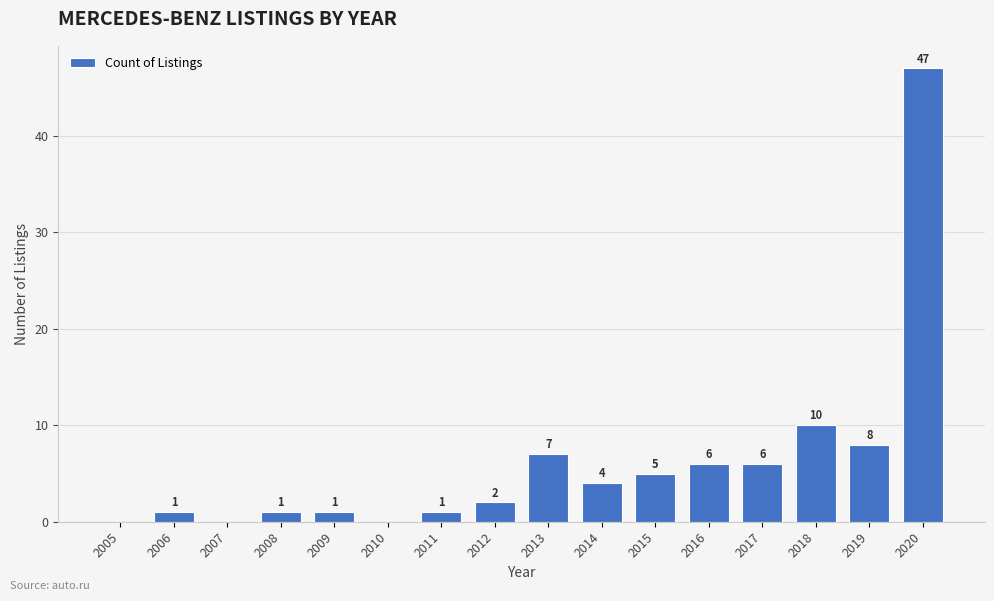

Reading right to left, list all the values displayed in this chart.

2020=47	2019=8	2018=10	2017=6	2016=6	2015=5	2014=4	2013=7	2012=2	2011=1	2010=0	2009=1	2008=1	2007=0	2006=1	2005=0